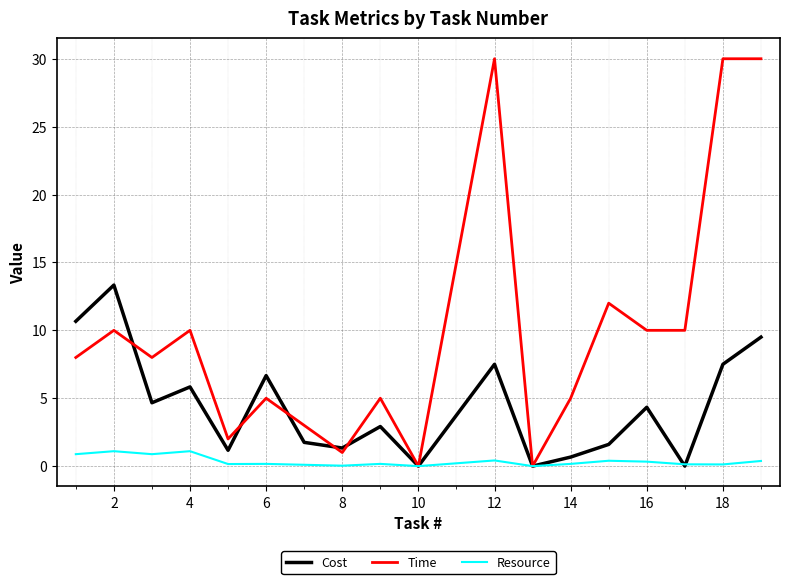

Which series has the largest total across all categories?

Time